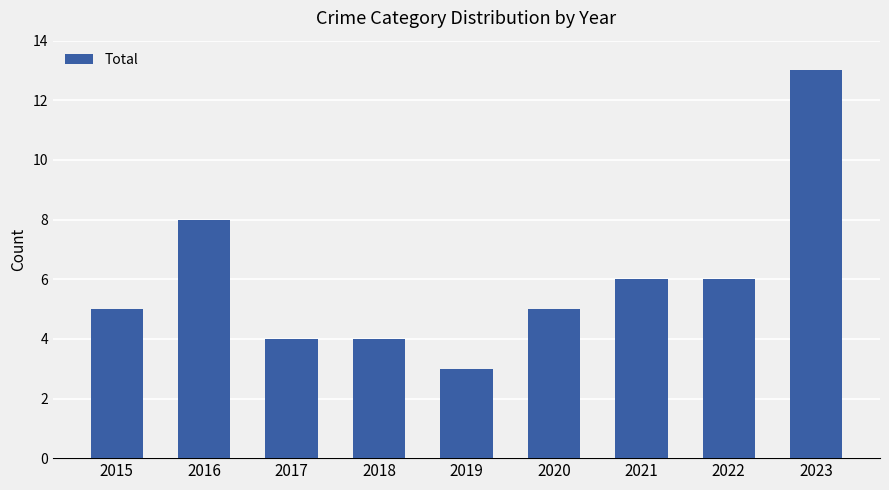

Is it true that the value at 2020 is 1?

False